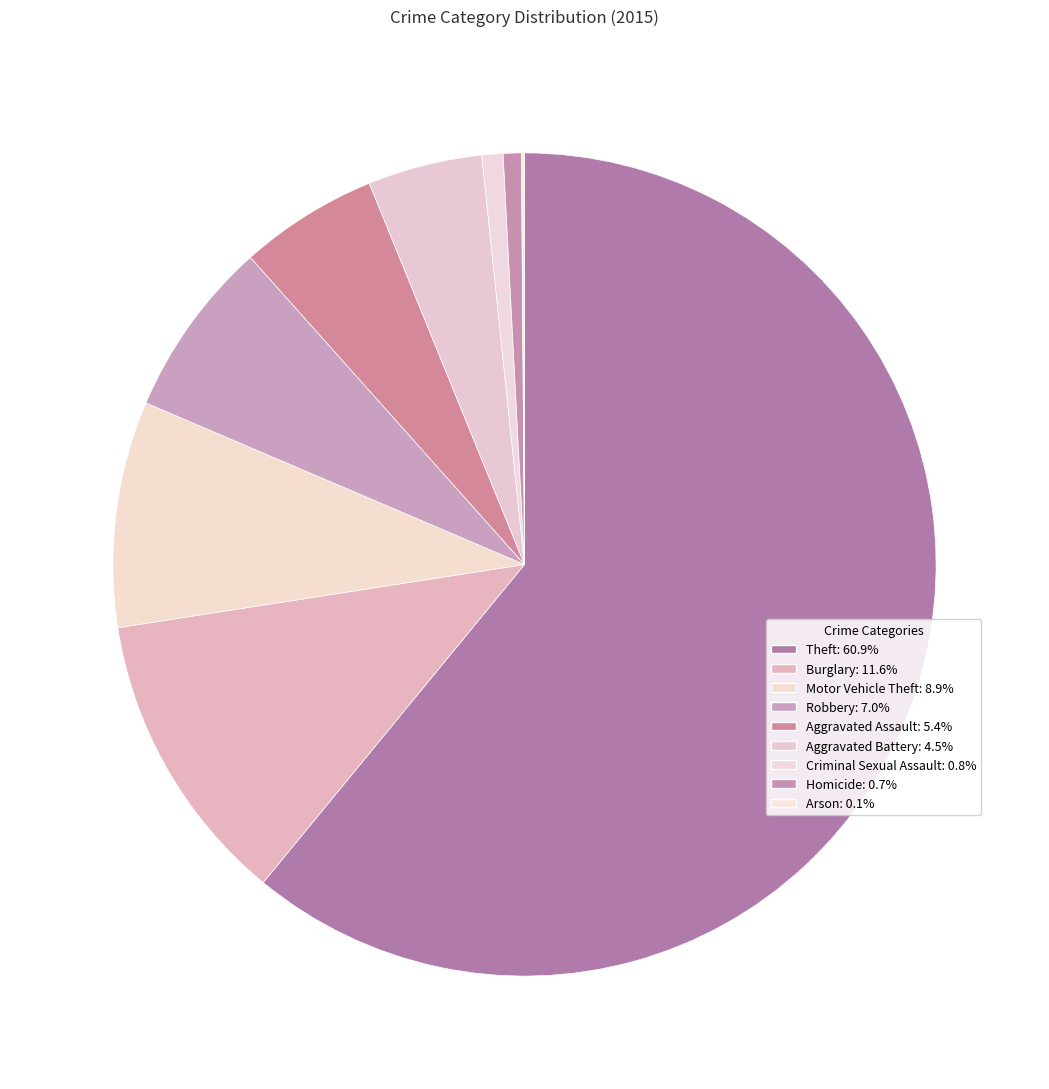

True or false: Motor Vehicle Theft accounts for 16% of the total.

False